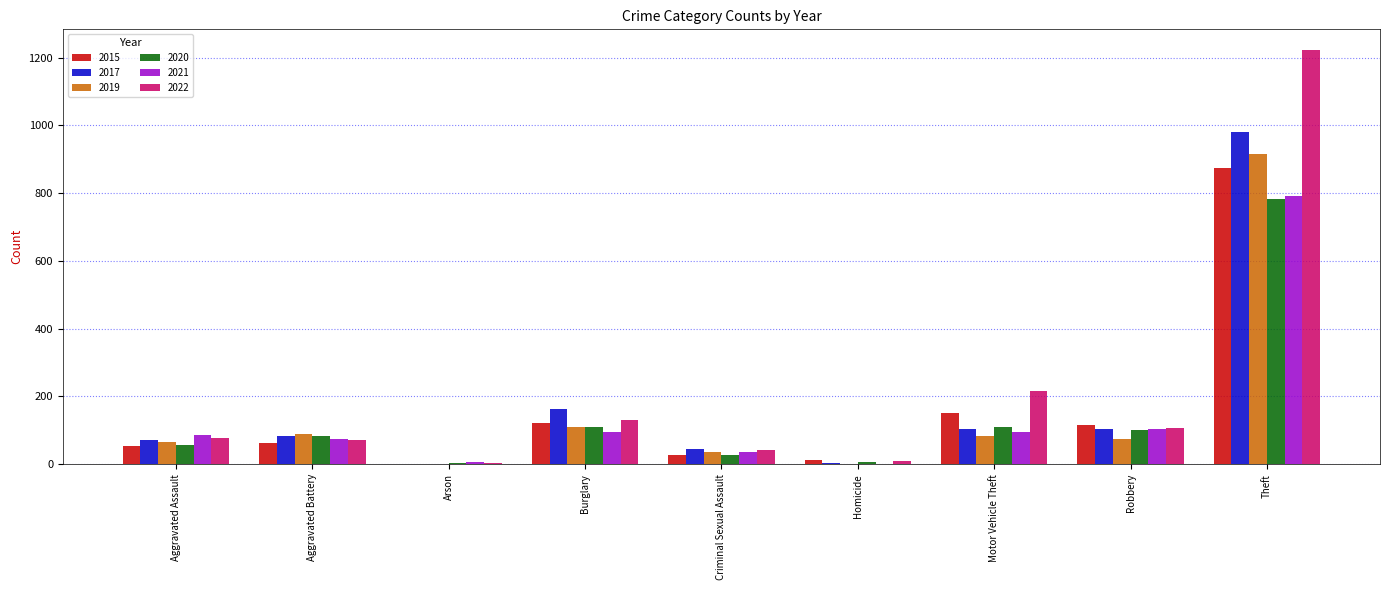

How many distinct data groups are displayed?

6